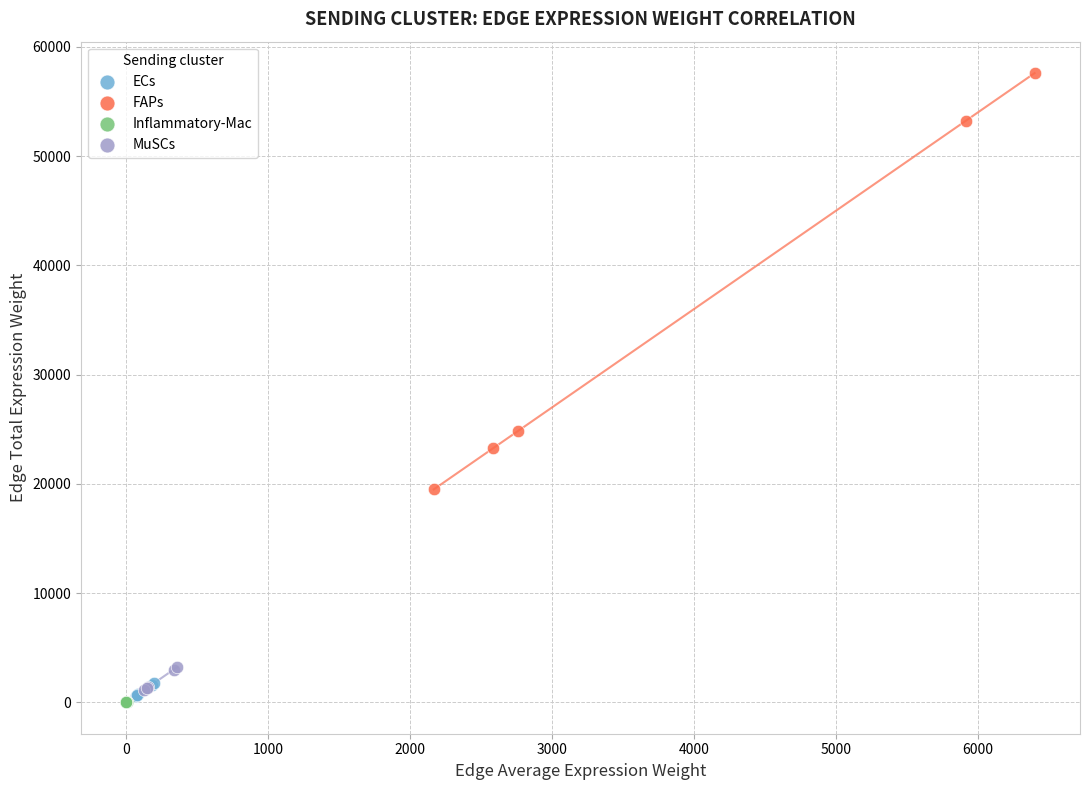

What are all the series names shown in the legend?

ECs, FAPs, Inflammatory-Mac, MuSCs